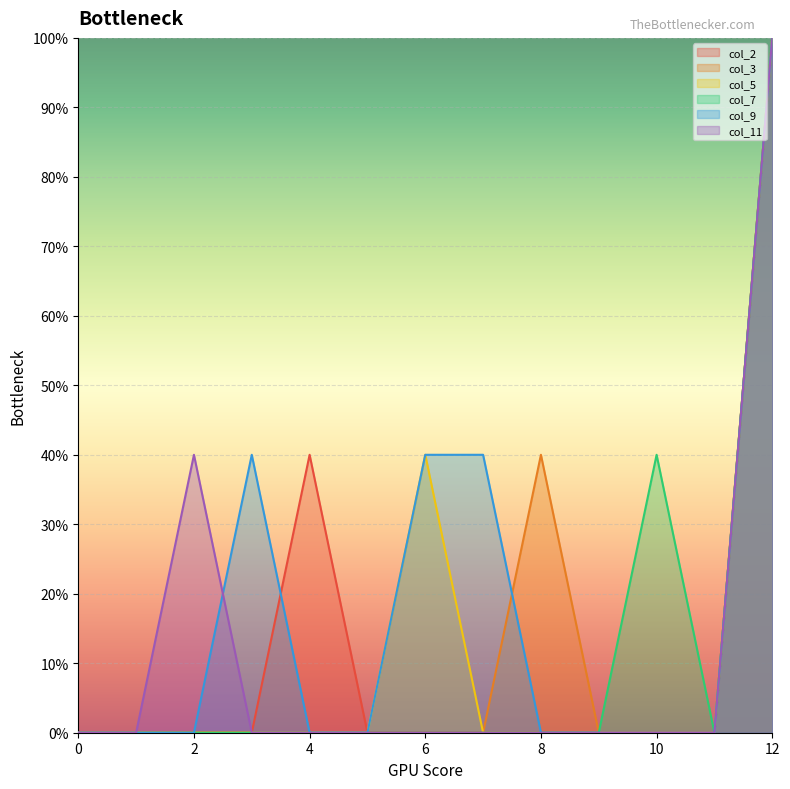

Where is the first local maximum for col_11?

2